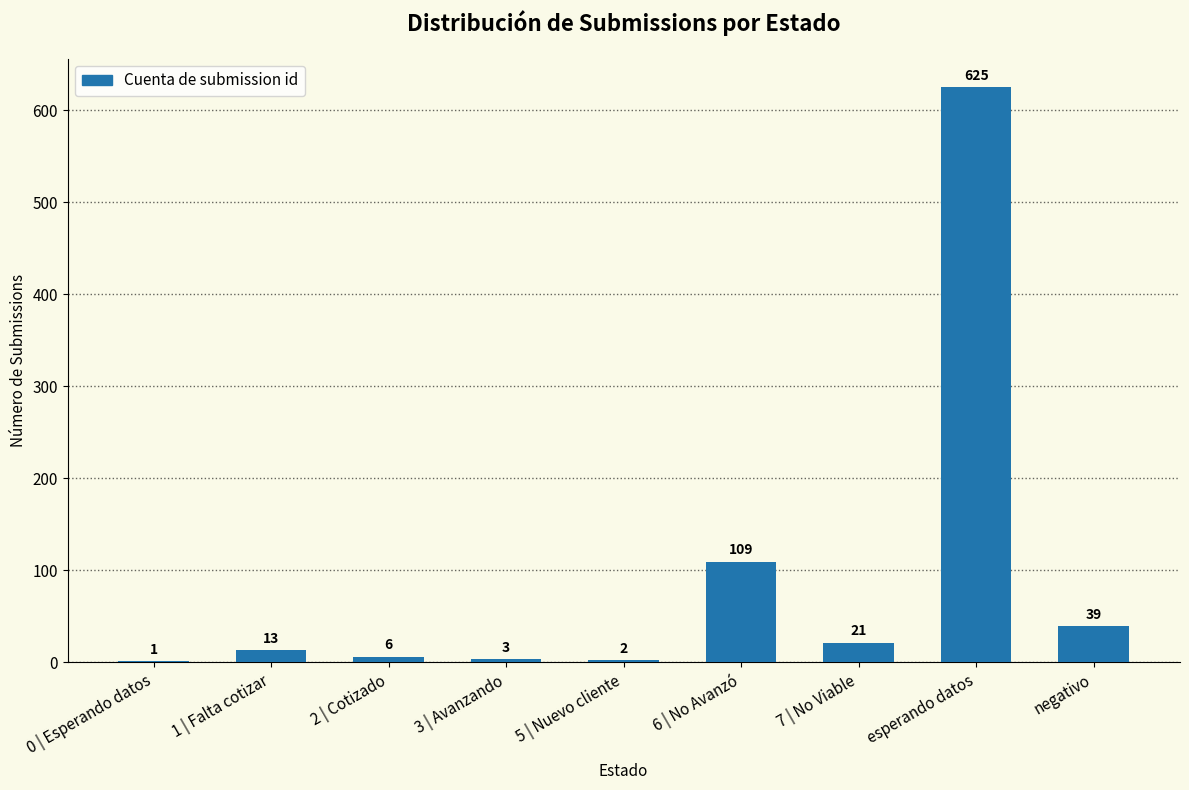

At which label is the value closest to 313?

6 | No Avanzó